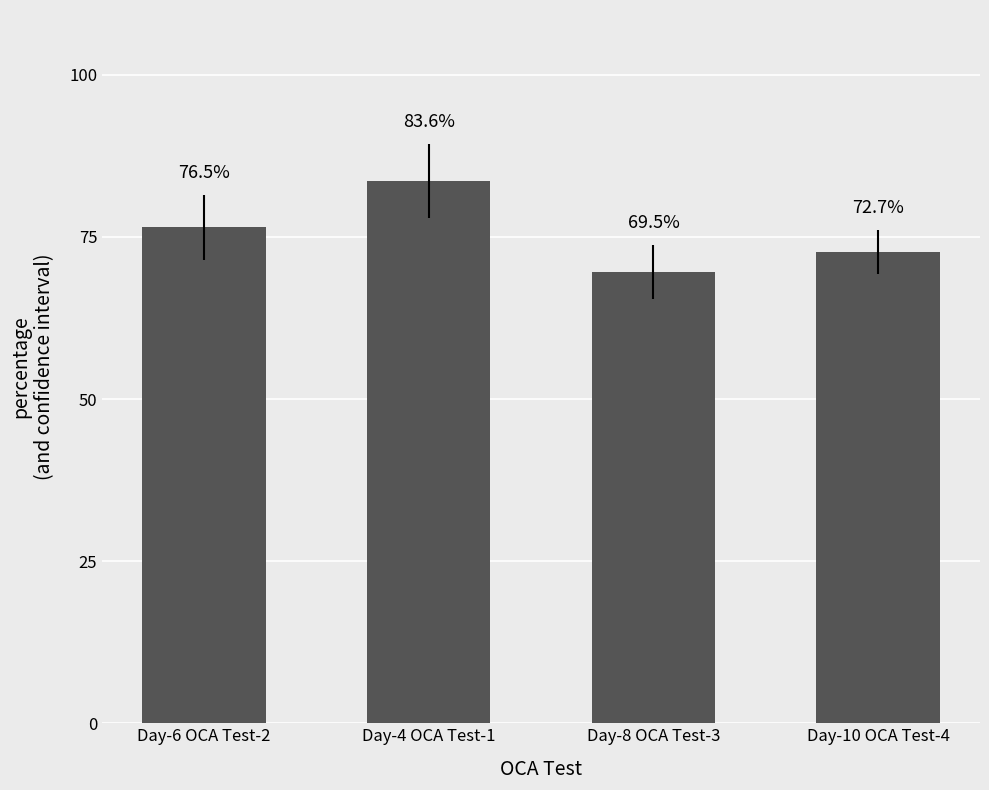

List the labels in order of value, largest first.

Day-4 OCA Test-1, Day-6 OCA Test-2, Day-10 OCA Test-4, Day-8 OCA Test-3